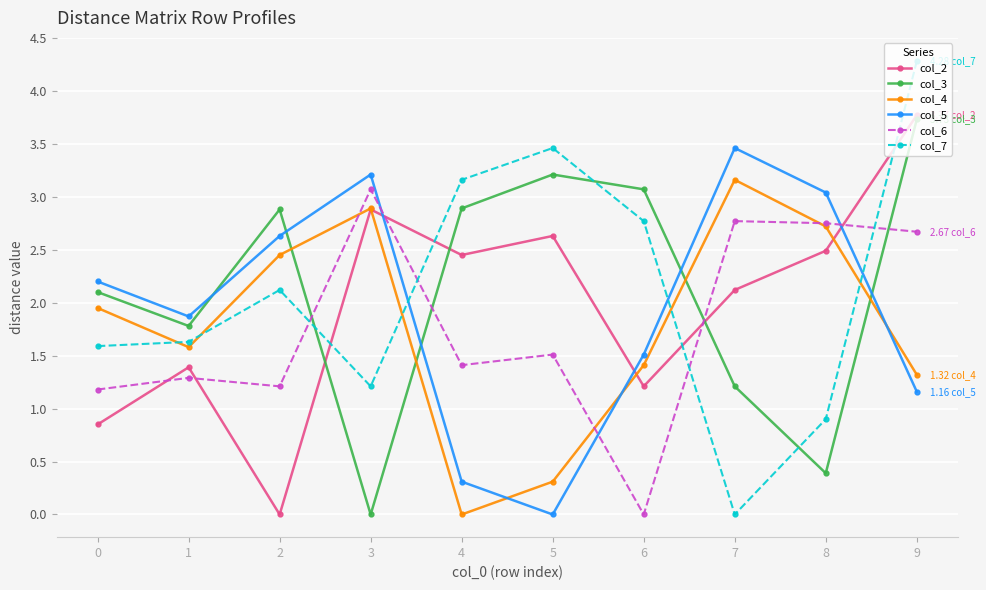

Is the value of col_4 at 8 greater than the value of col_3 at 7?

Yes